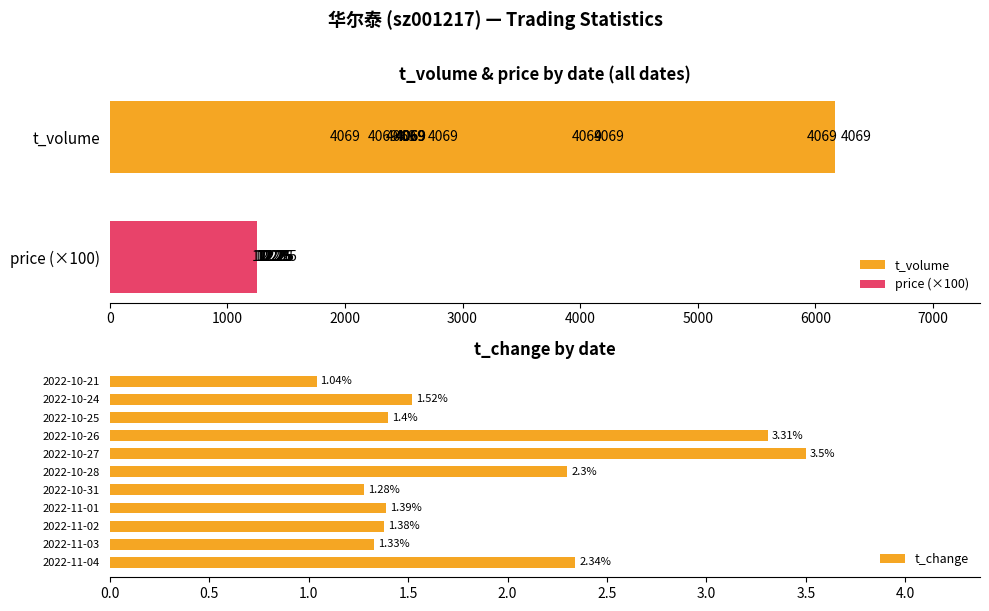

Which series has the largest range (max minus min)?

t_volume